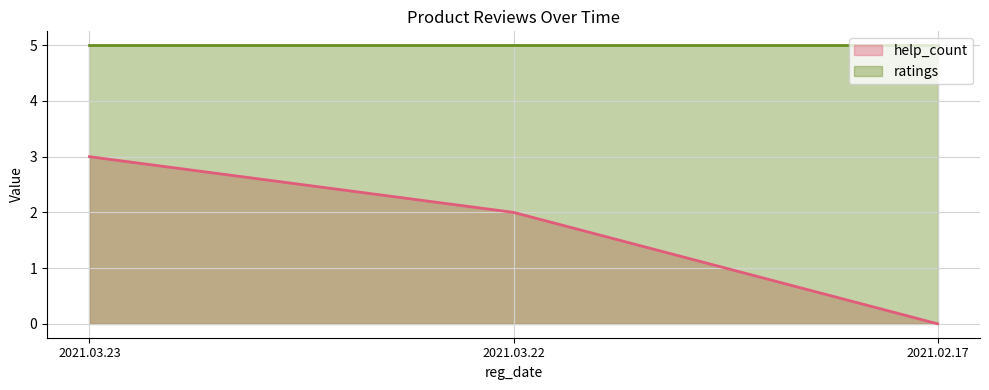

What is the spread (max minus min) of values at 2021.02.17?

5.0